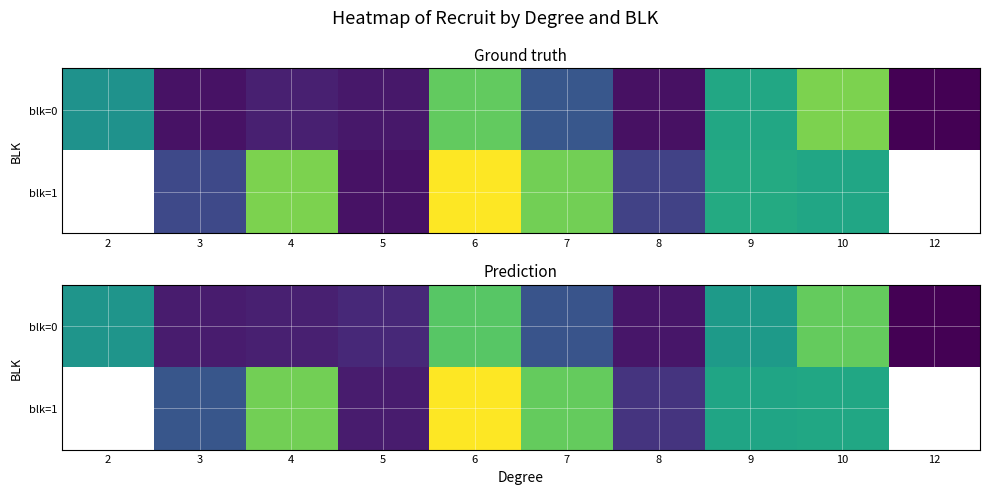

Is it true that blk=1 equals 1453.1 at 6?

False